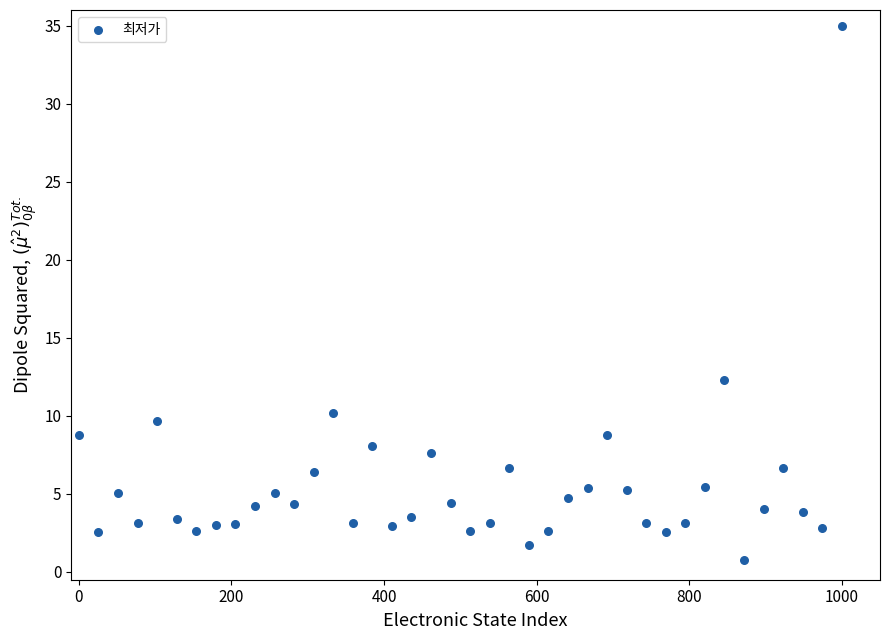

What Y value in the scatter plot is closest to 17?

12.3